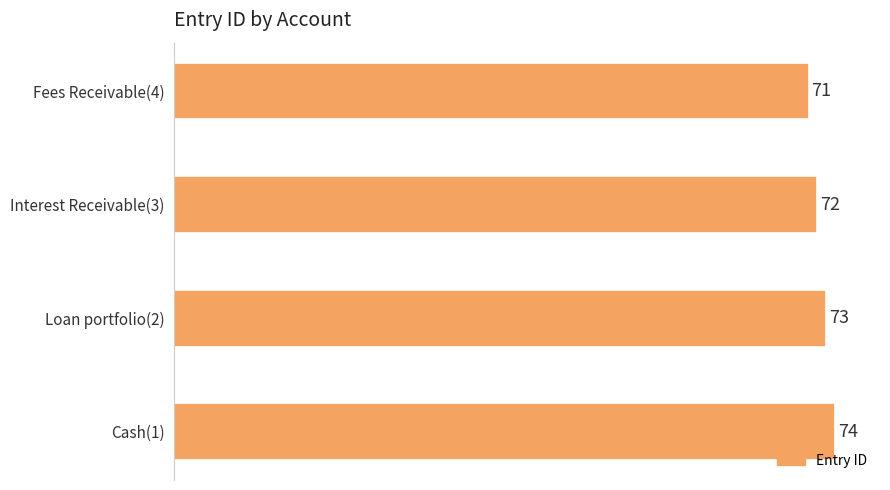

Rank the categories by value from lowest to highest.

Fees Receivable(4), Interest Receivable(3), Loan portfolio(2), Cash(1)